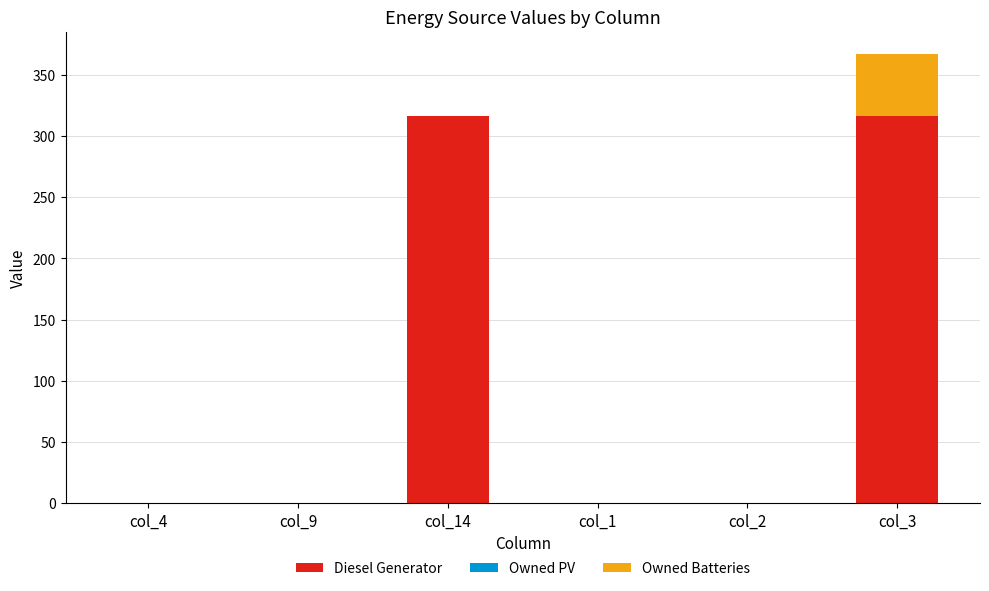

At which category is the sum across all series the highest?

col_3